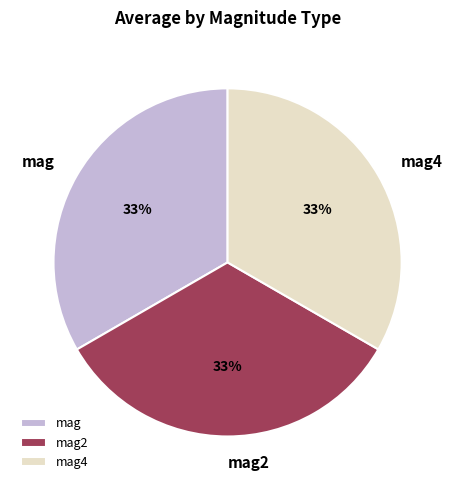

How many segments does this pie chart have?

3